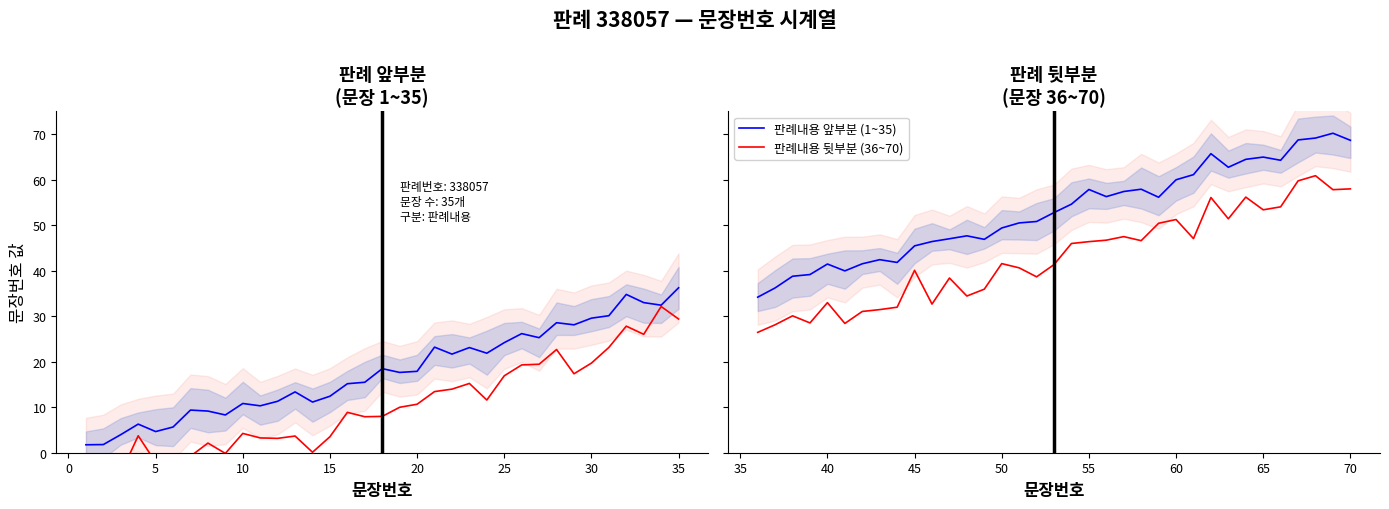

Which series has the largest range (max minus min)?

판례내용 앞부분 (1~35)